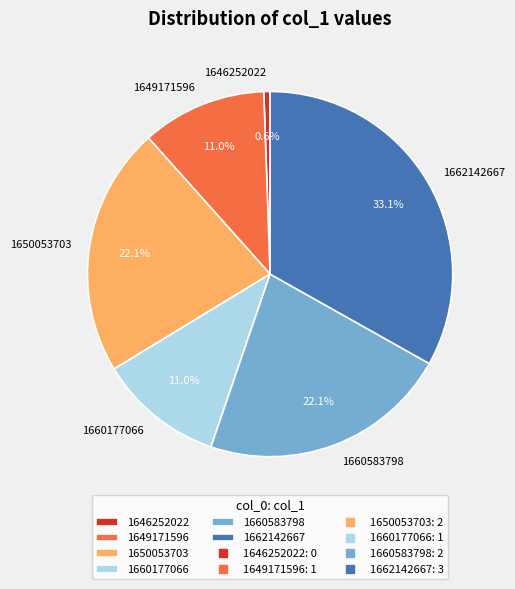

What is the ratio of the value at 1649171596 to the value at 1662142667?

0.3